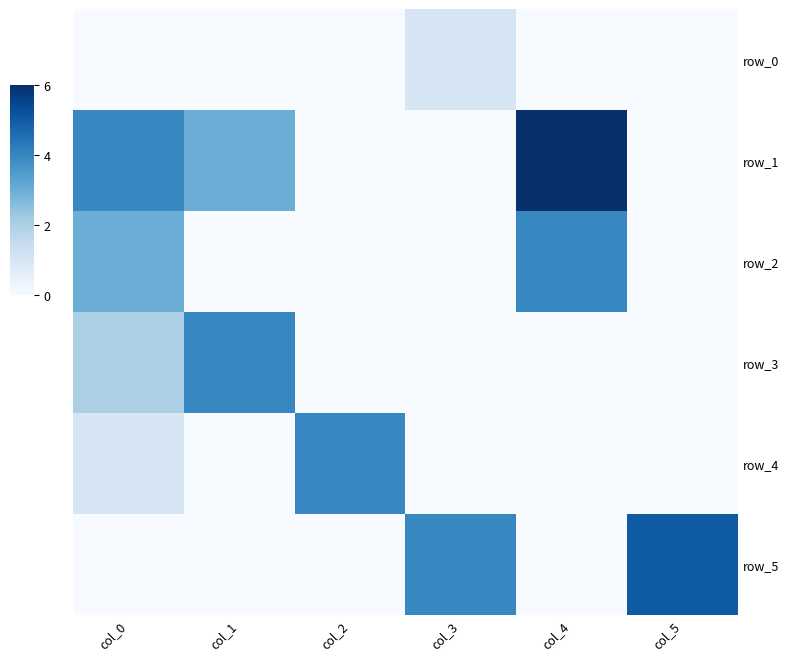

Which label corresponds to the smallest value in the chart?

col_0